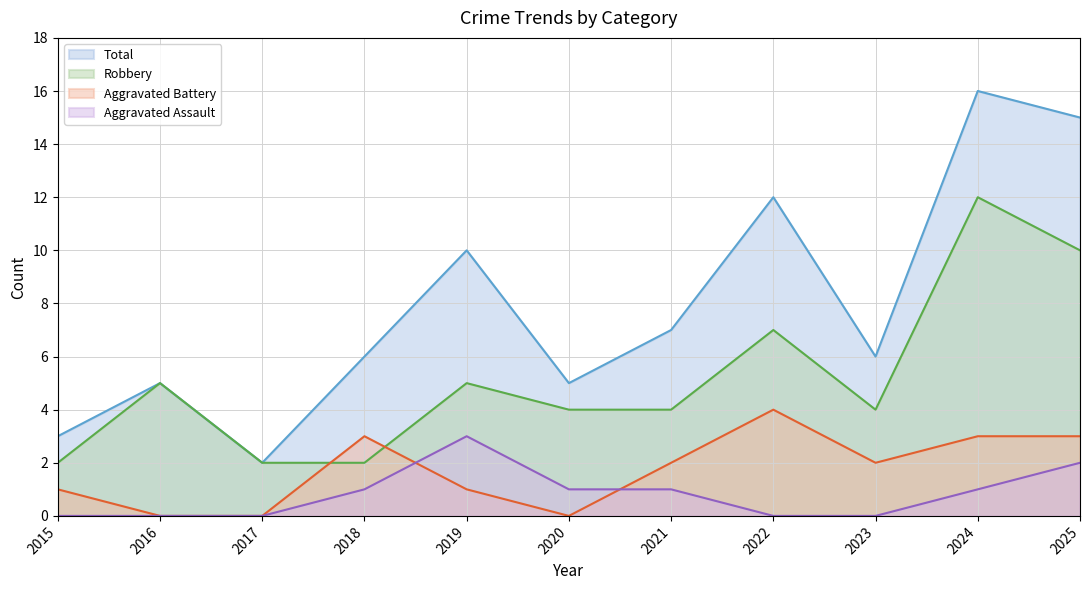

What is the difference between the maximum and second lowest values in the Total series?

13